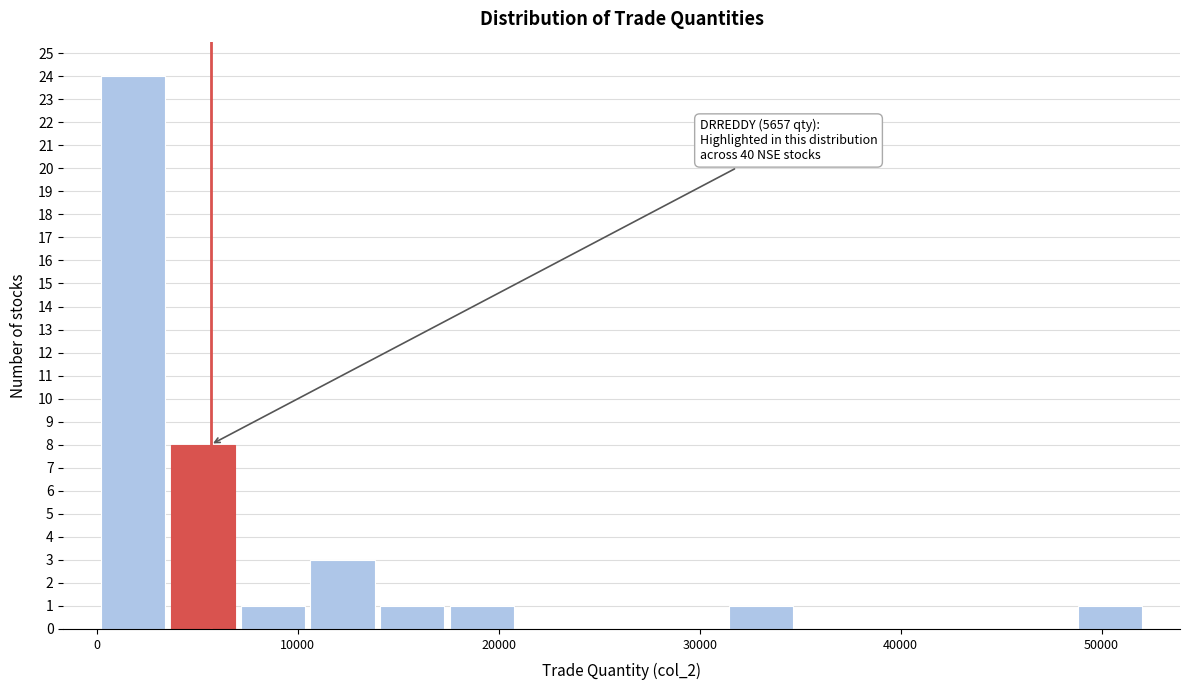

Read against the x-axis, roughly where is the centre of the tallest bar?

2000